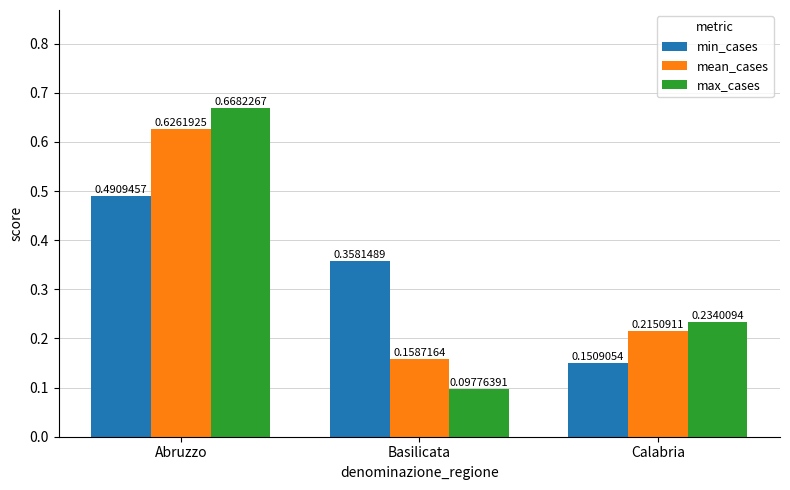

What is the average value of the max_cases series?

0.3